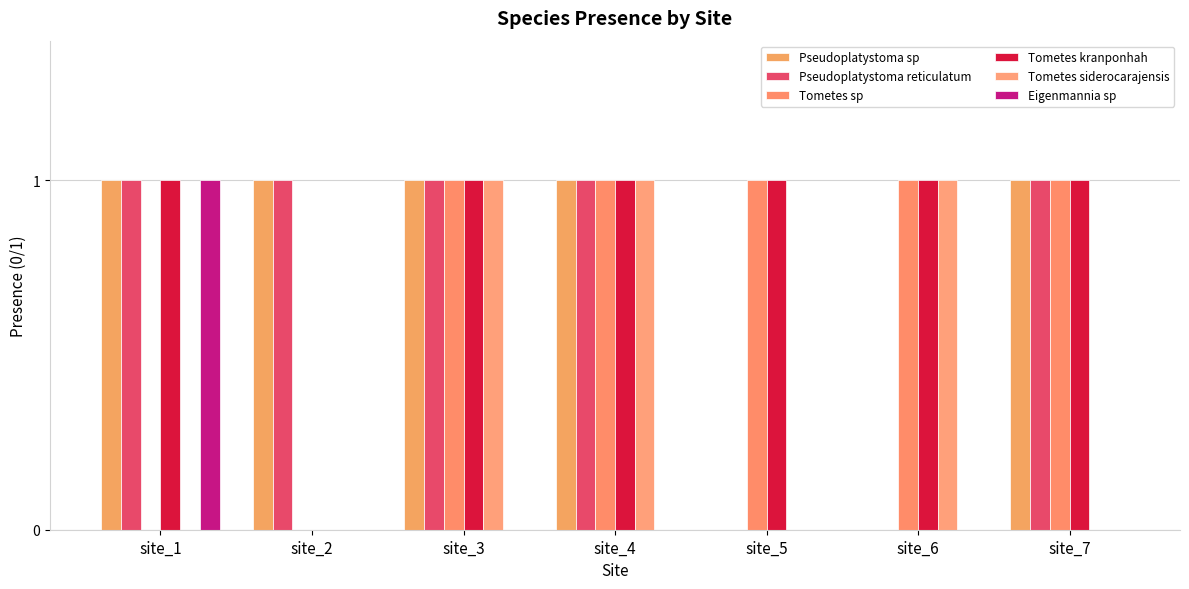

List the labels in order of Eigenmannia sp value, smallest first.

site_2, site_3, site_4, site_5, site_6, site_7, site_1